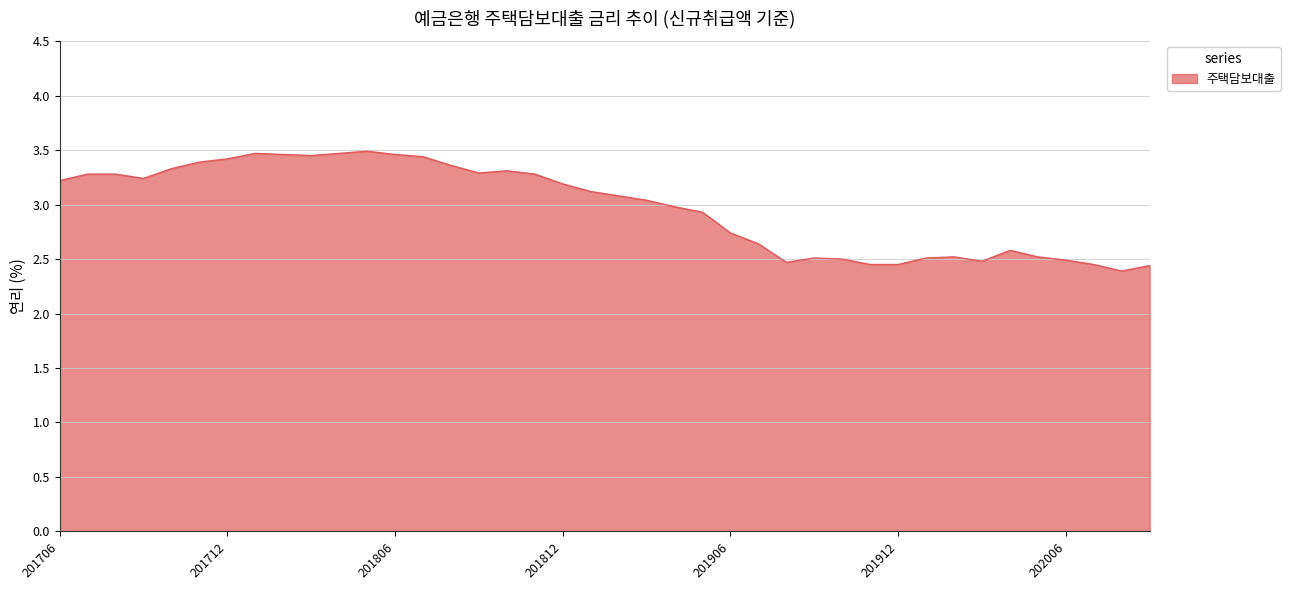

What is the smallest value displayed?

2.4